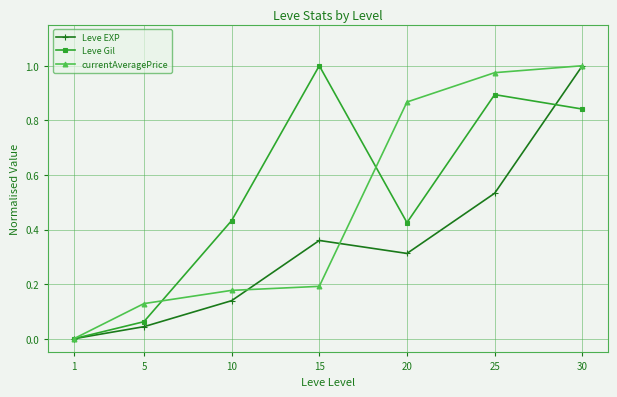

Which category has the highest value in the Leve Gil series?

15